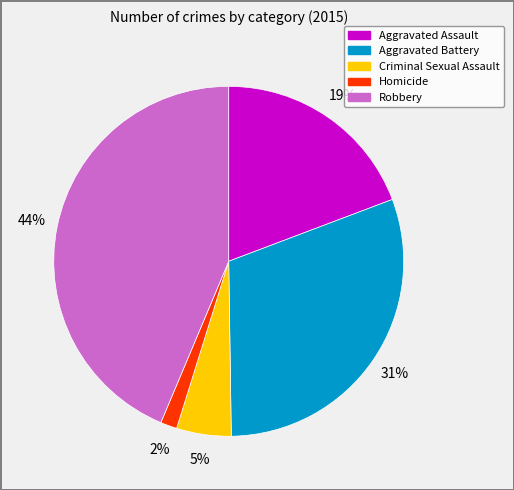

To the nearest percent, what is the difference between the largest and smallest slice percentages?

42%